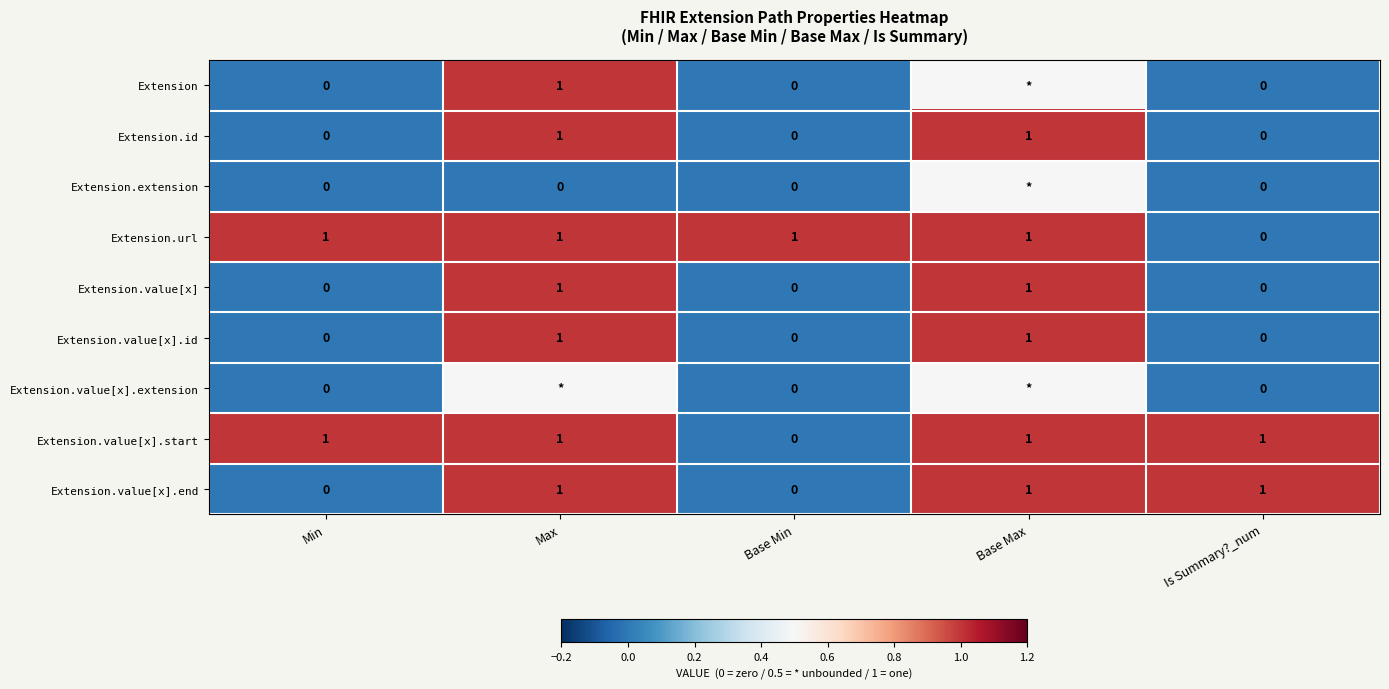

Read the Extension.url value at Min.

1.0